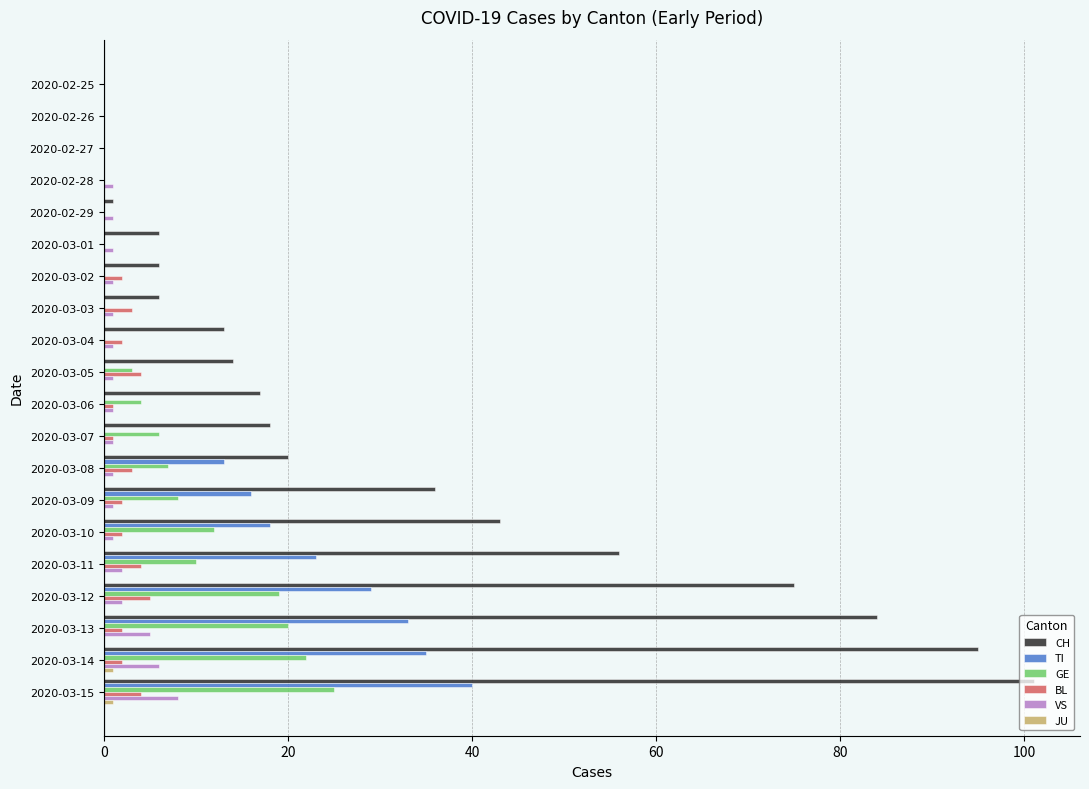

True or false: CH has a value of 0 at 2020-02-25.

True